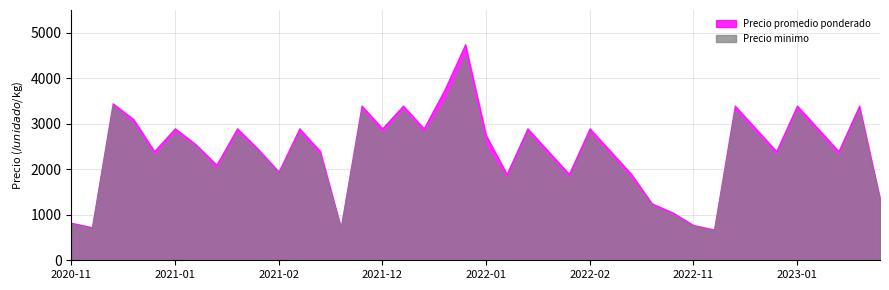

What is the greatest value displayed?

4750